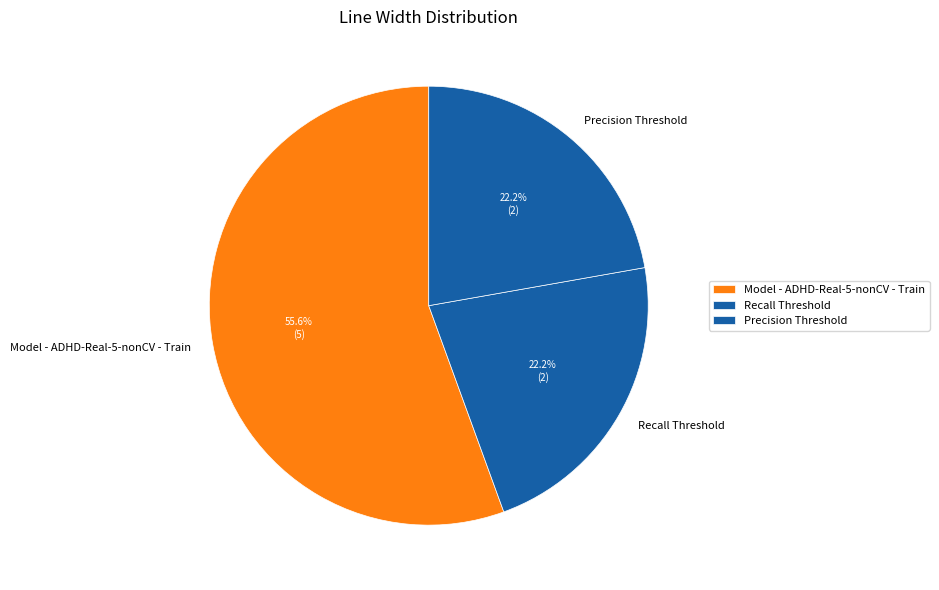

How much of the chart is everything except Recall Threshold?

77.8%